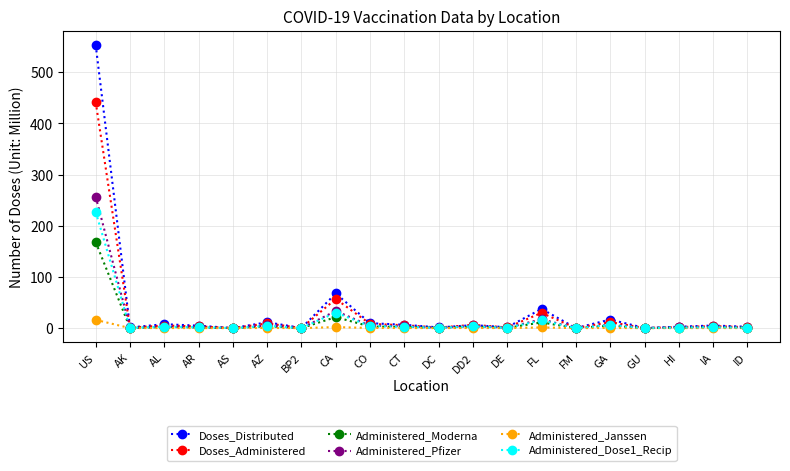

Rank the series by their maximum value, from highest to lowest.

Doses_Distributed, Doses_Administered, Administered_Pfizer, Administered_Dose1_Recip, Administered_Moderna, Administered_Janssen